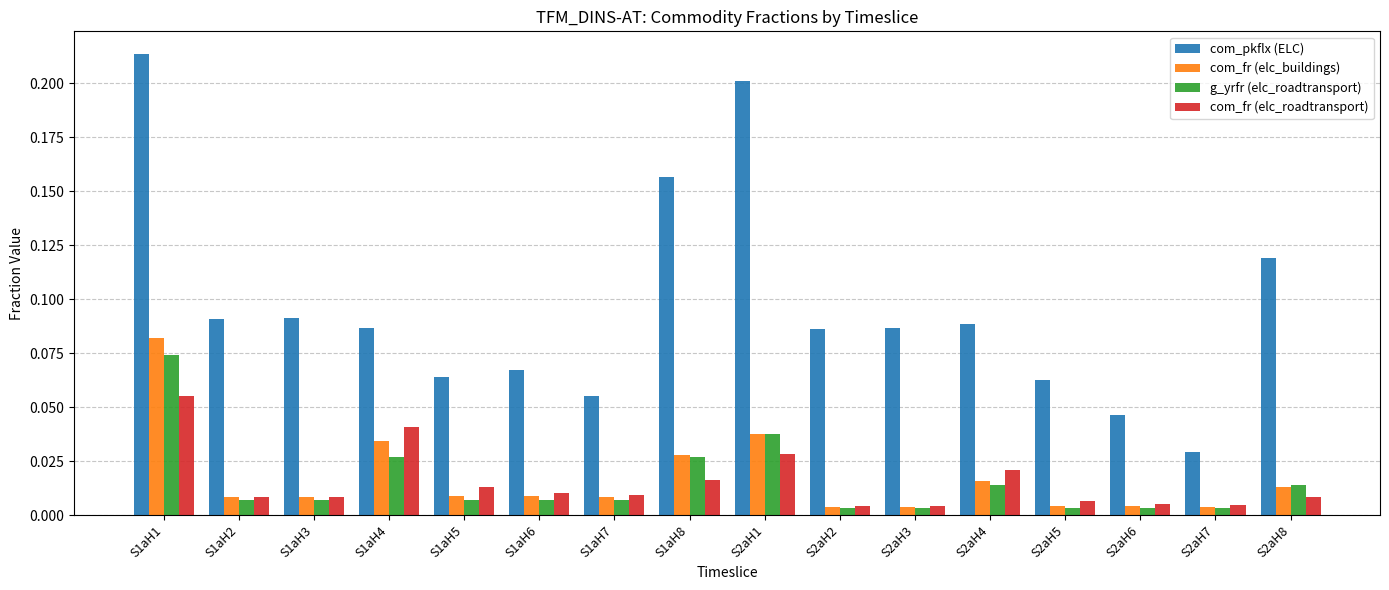

Which series changed the most between S1aH7 and S2aH2?

com_pkflx (ELC)